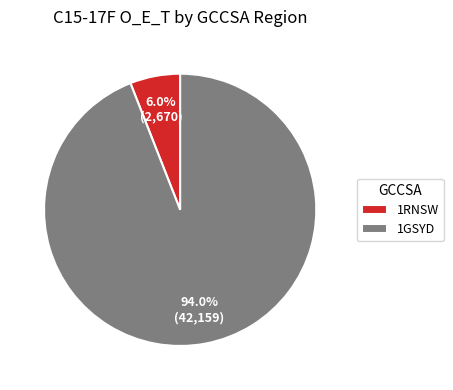

Does 1GSYD represent more than half of the total?

Yes